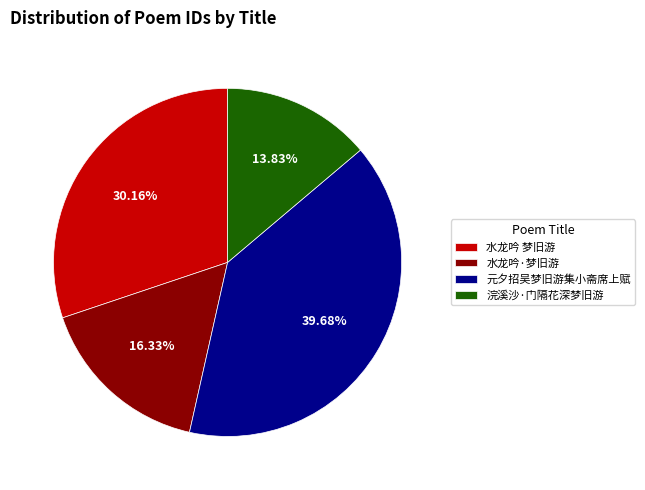

To the nearest percent, what percentage of the pie is 元夕招吴梦旧游集小斋席上赋?

40%